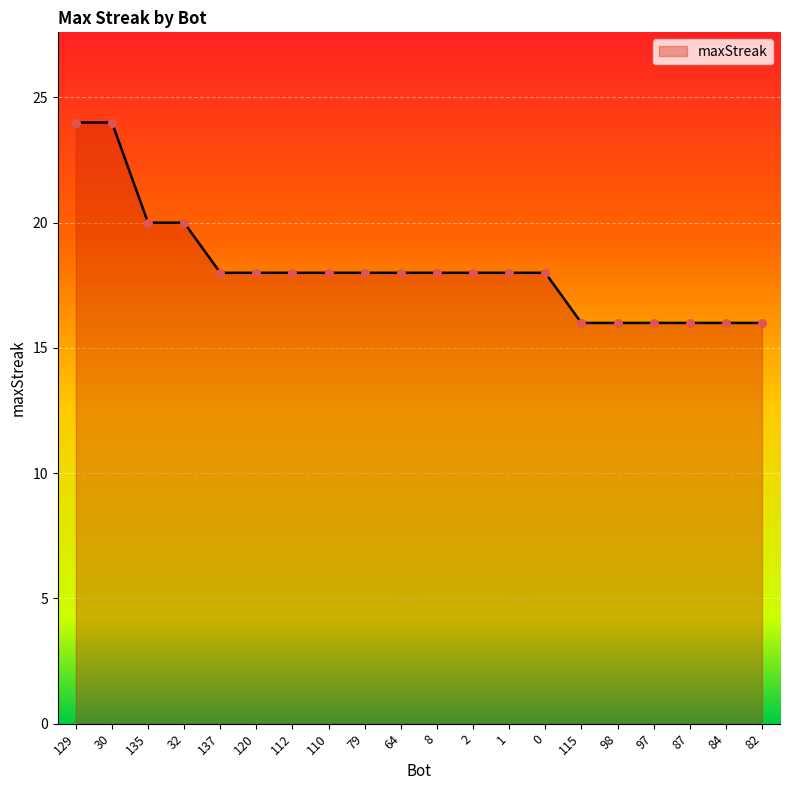

What is the ratio of the value at 112 to the value at 30?

0.8